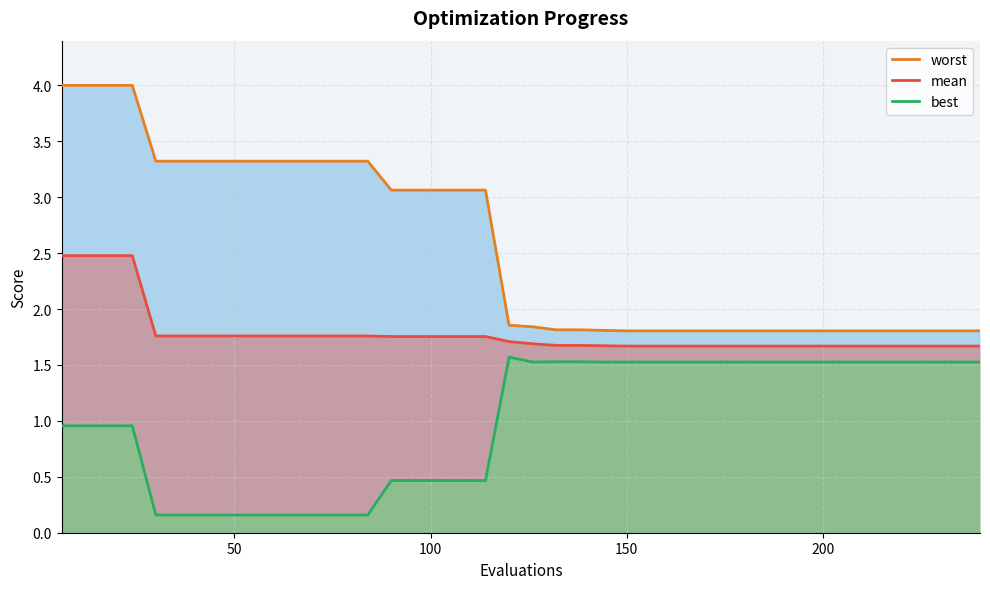

How many data points does each series have?

40